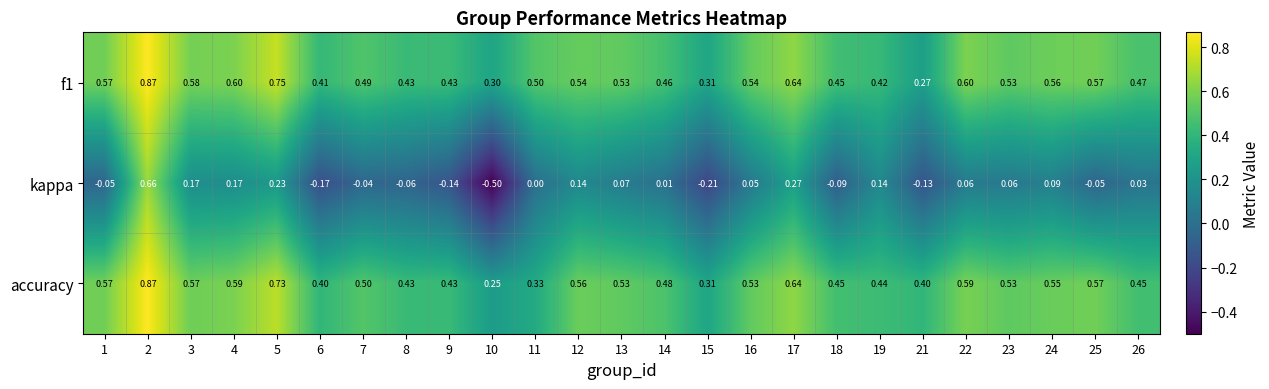

Is the value of kappa at 15 greater than the value of accuracy at 19?

No